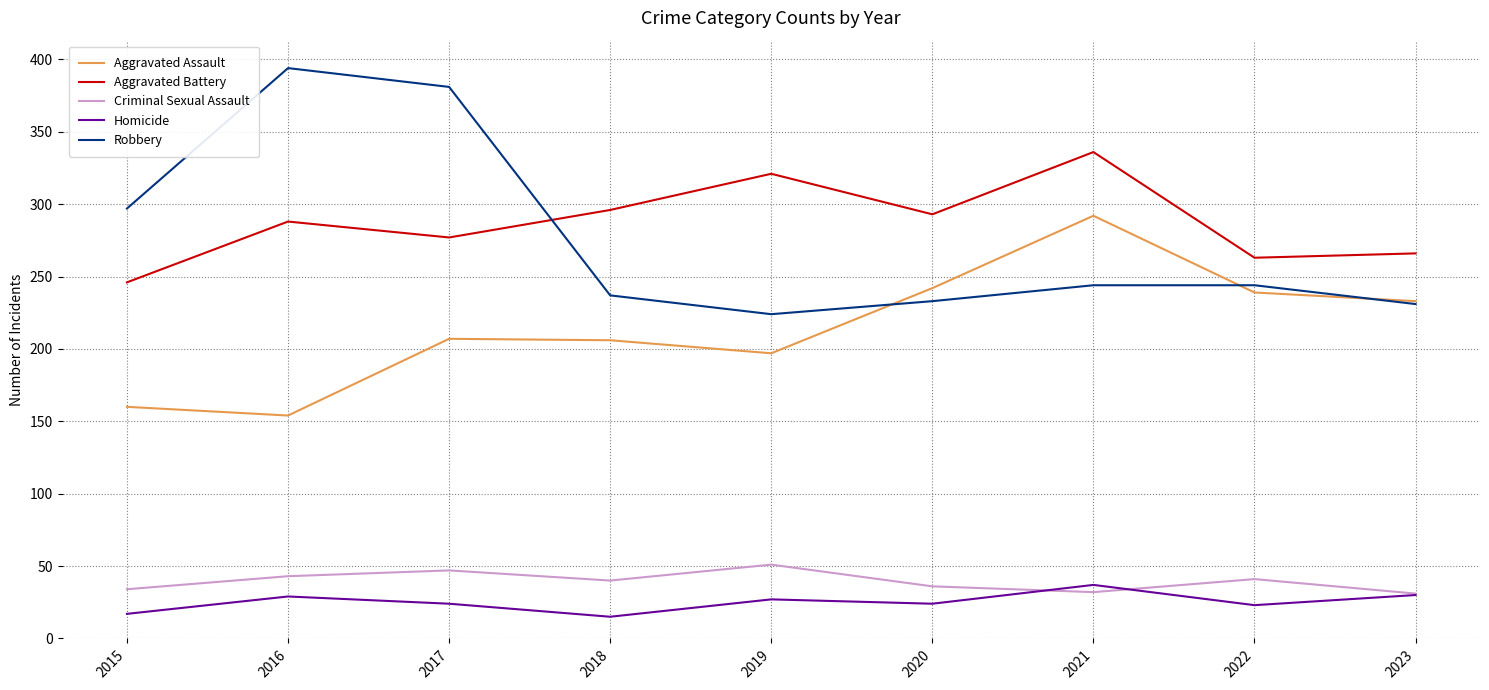

At 2019, list the series in order from smallest to largest.

Homicide, Criminal Sexual Assault, Aggravated Assault, Robbery, Aggravated Battery